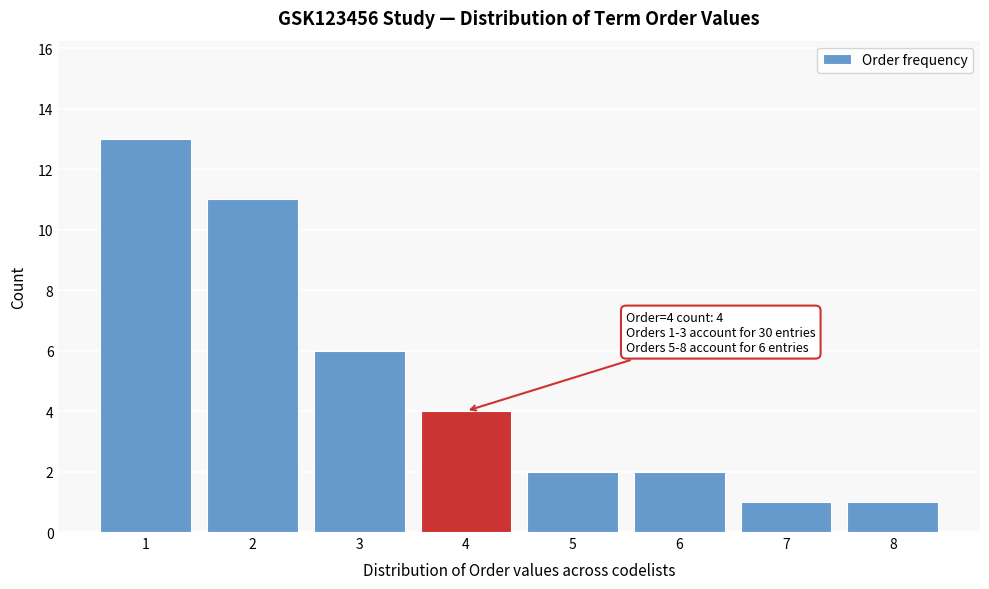

Which range on the x-axis has the tallest bar?

0.5 to 1.5